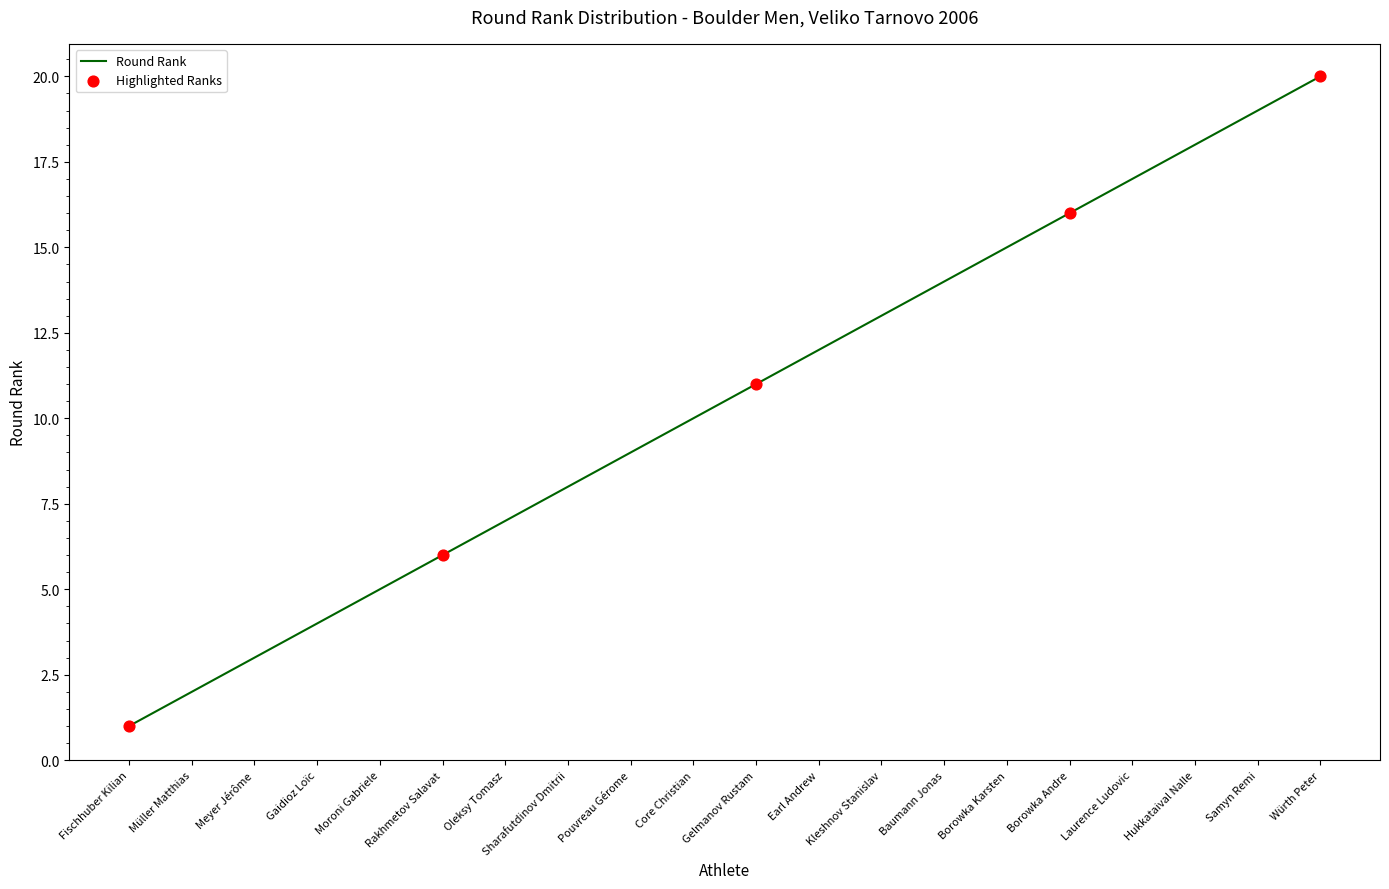

Approximately how many times larger is the value at Rakhmetov Salavat compared to Meyer Jérôme?

2.0